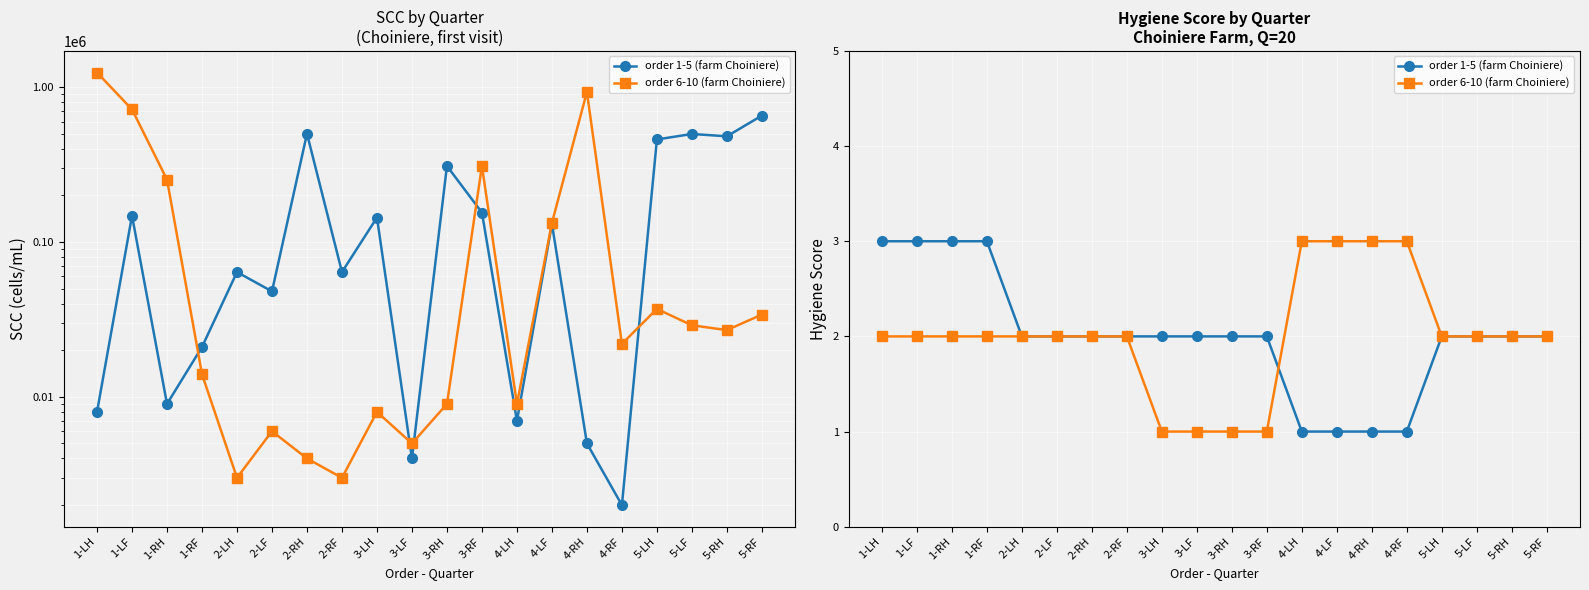

Which category has the lowest value in the order 6-10 (farm Choiniere) series?

3-LH